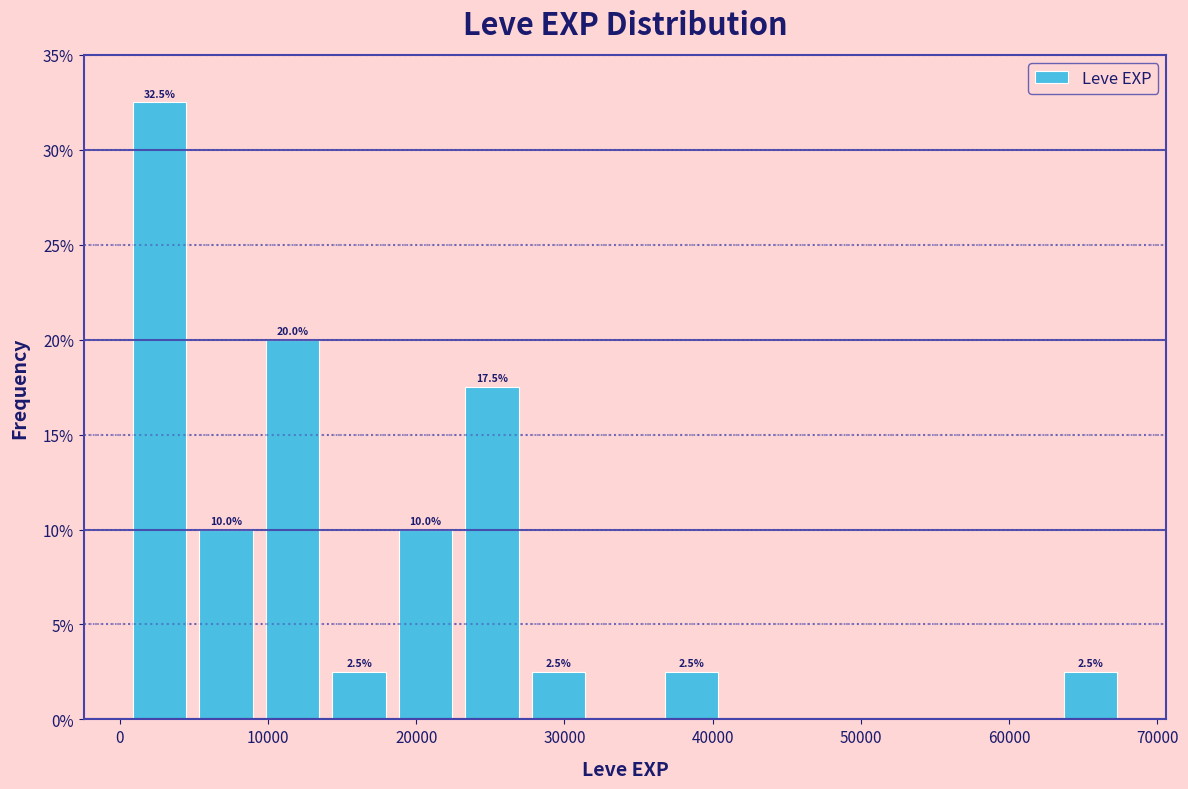

Over which range of the x-axis is the bar tallest?

0 to 5000